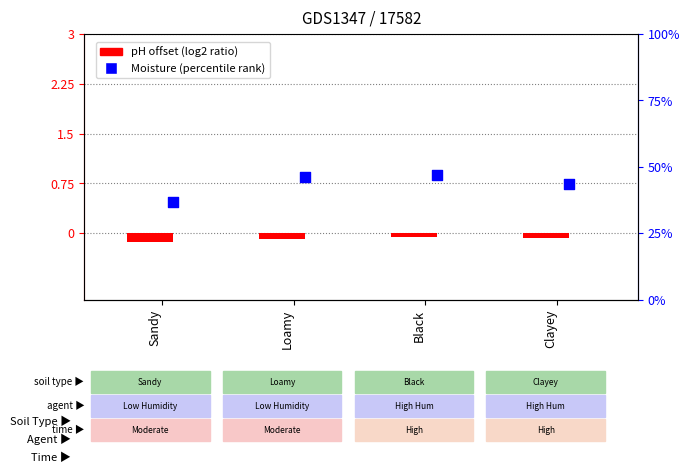

Is the value of Moisture % (percentile rank) at Sandy greater than the value of pH offset (log2 ratio style) at Sandy?

Yes